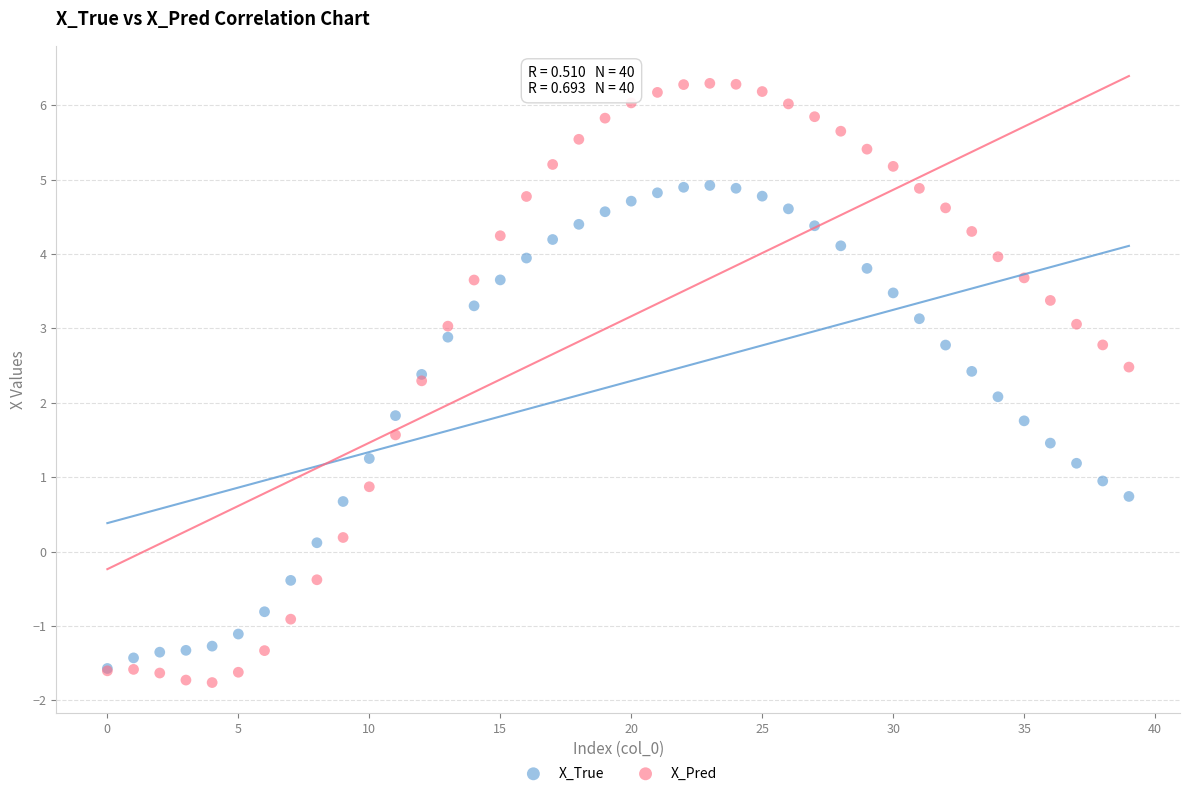

What are all the series names shown in the legend?

X_True, X_Pred